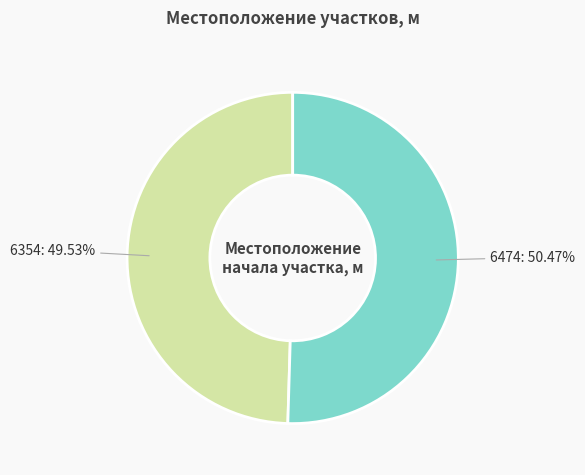

Is there a majority slice in this chart?

Yes